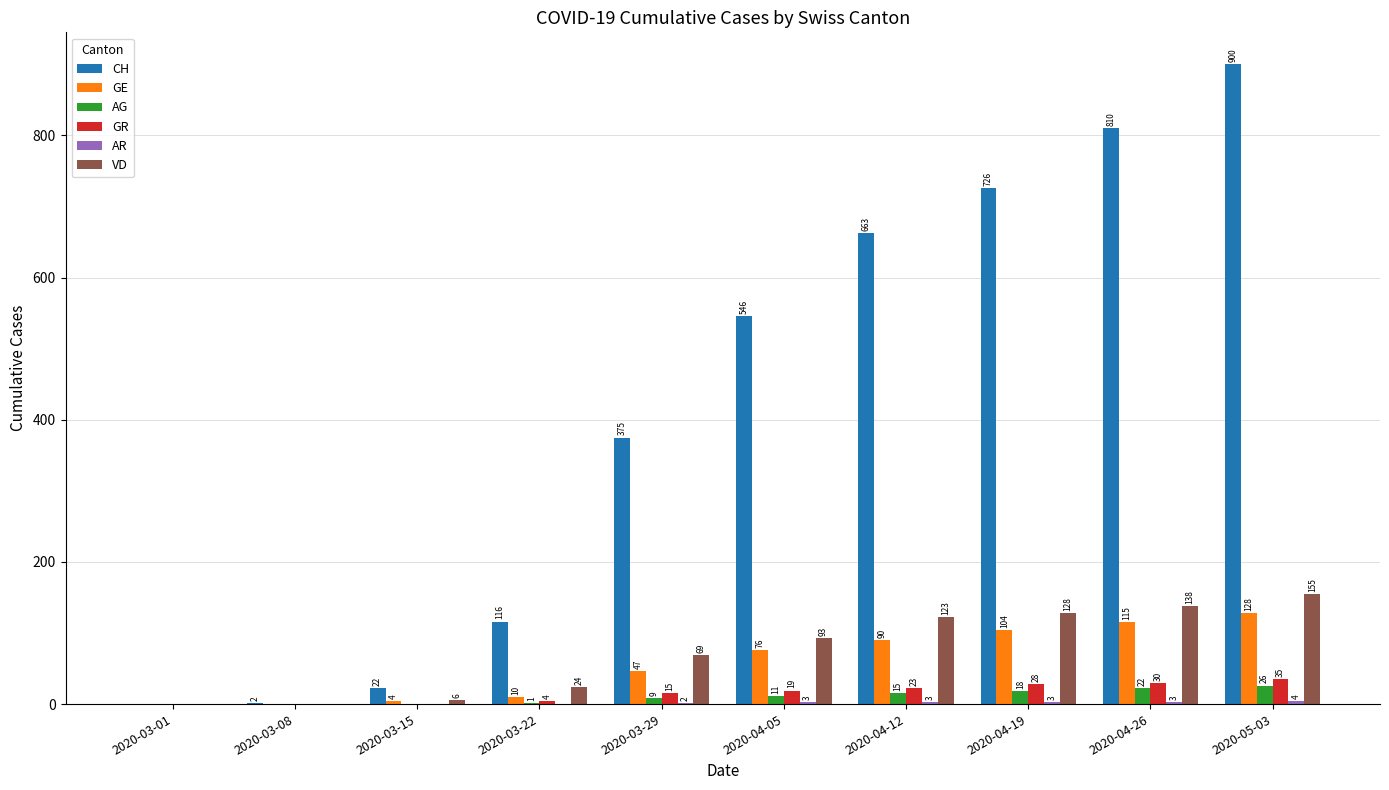

Which series changed the most between 2020-03-15 and 2020-03-22?

CH